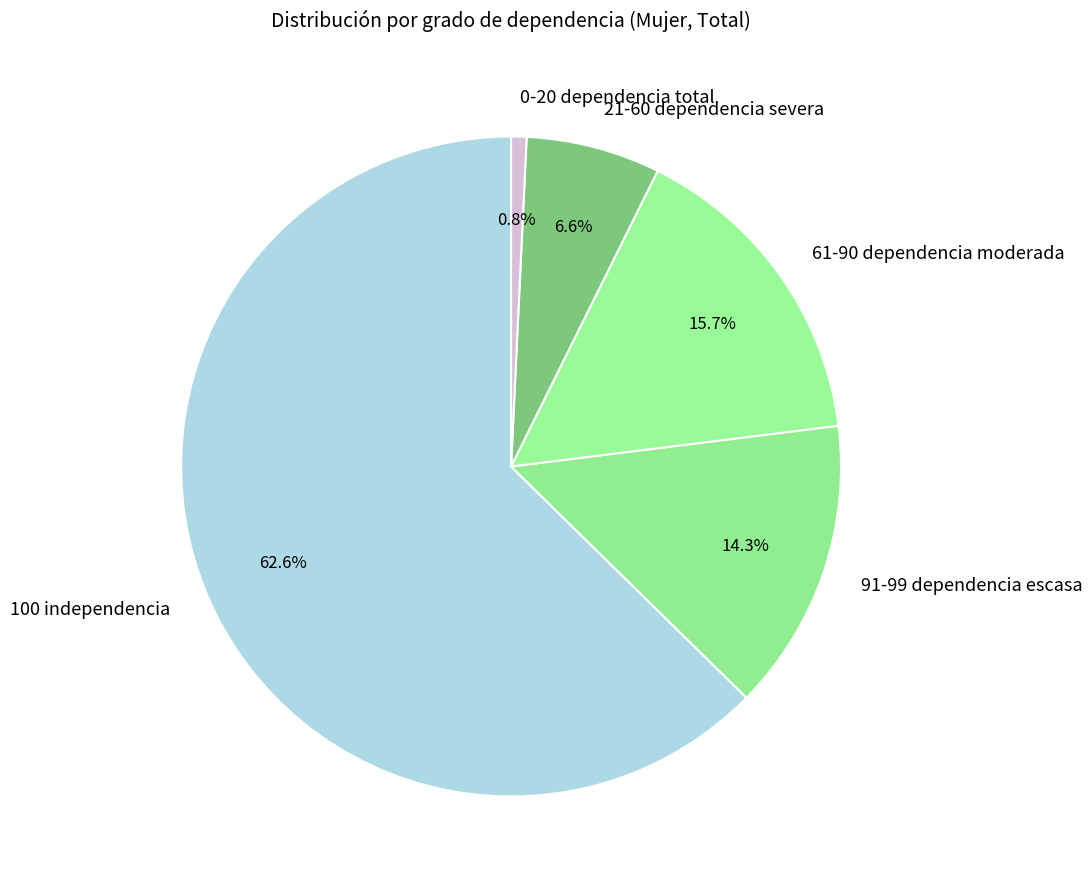

Is it true that 91-99 dependencia escasa is 14% of the pie?

True